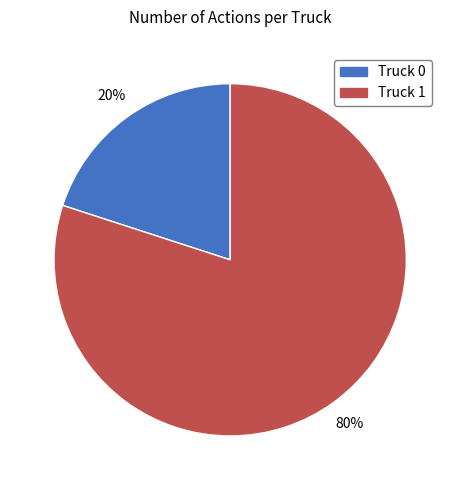

Count the number of slices in the pie.

2